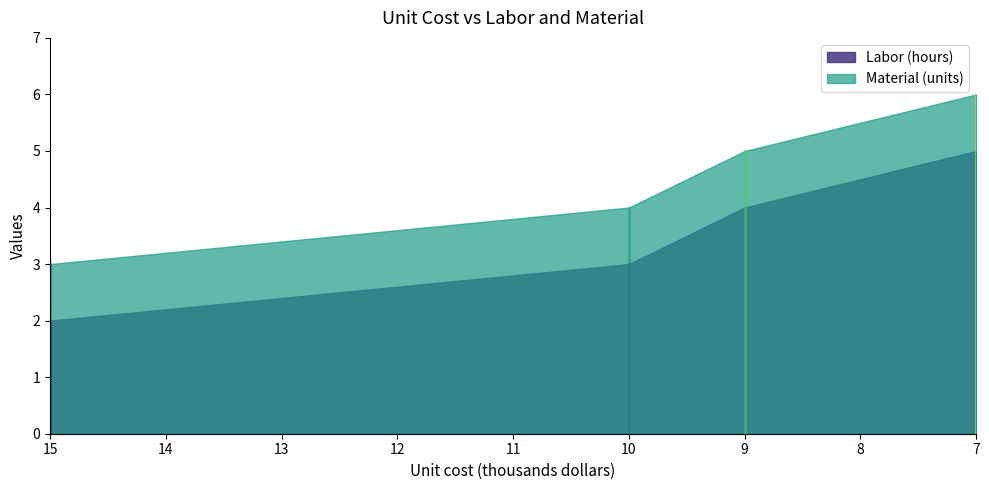

Reading right to left, transcribe all the data shown in this chart.

Labor (hours): 5	4	3	2
Material (units): 6	5	4	3